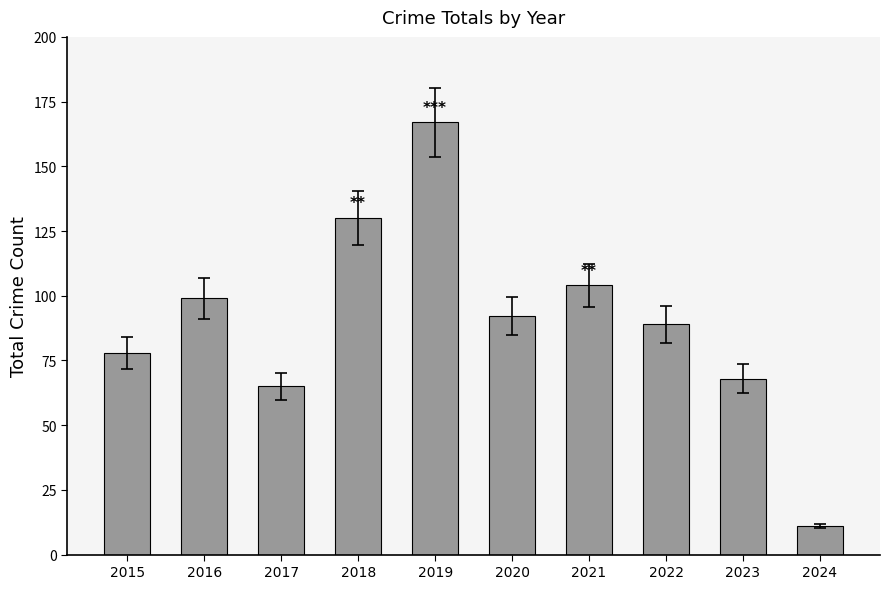

Between 2020 and 2021, which is larger?

2021